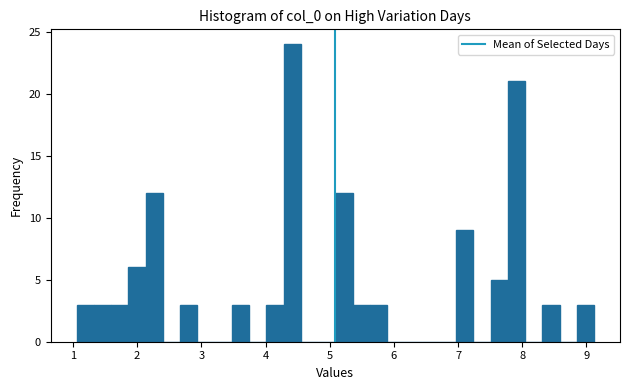

Read against the x-axis, roughly where is the centre of the tallest bar?

4.4